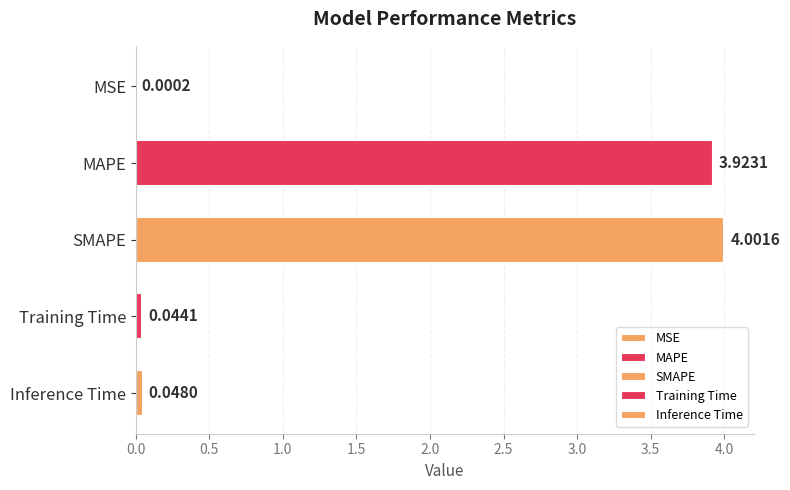

At which label is the value closest to 2?

MAPE